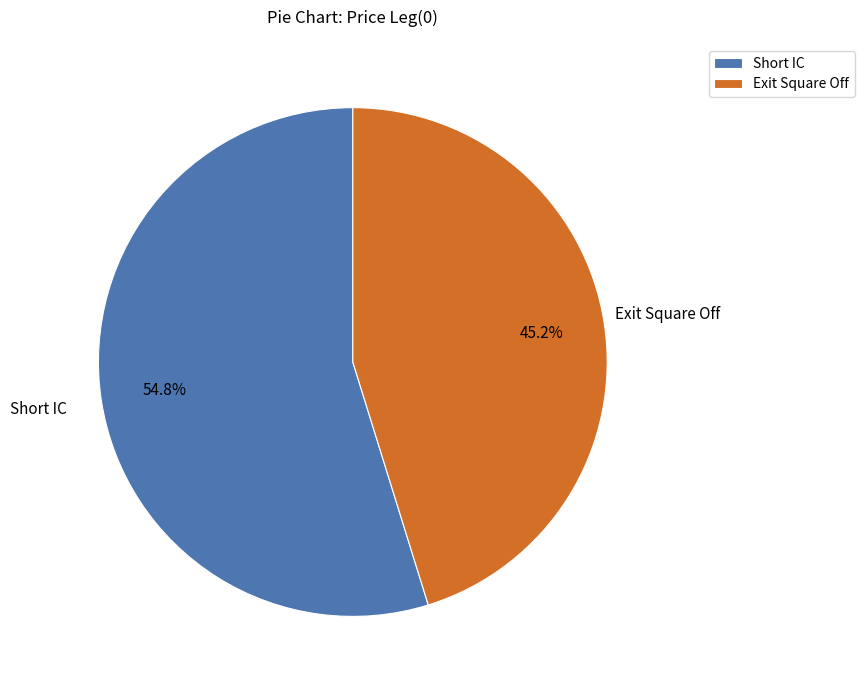

Between Exit Square Off and Short IC, which is larger?

Short IC